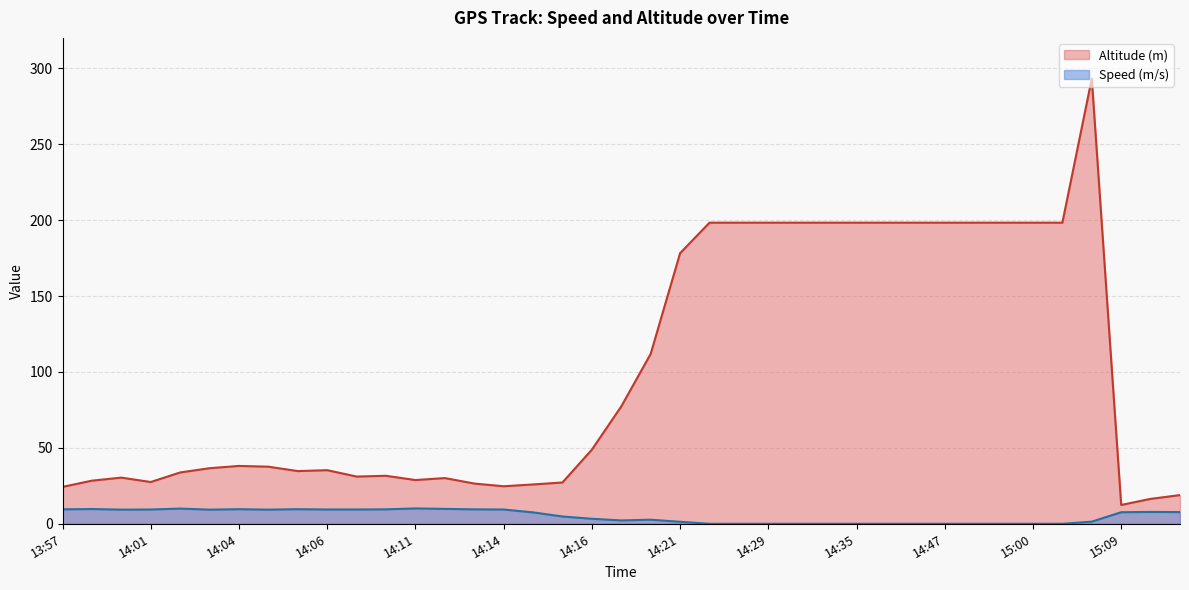

Where is the first local maximum for Speed (m/s)?

13:58